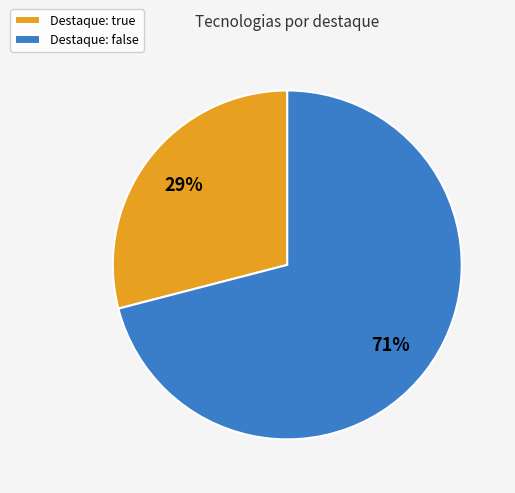

Is the sum of Destaque: true and Destaque: false greater than half?

Yes